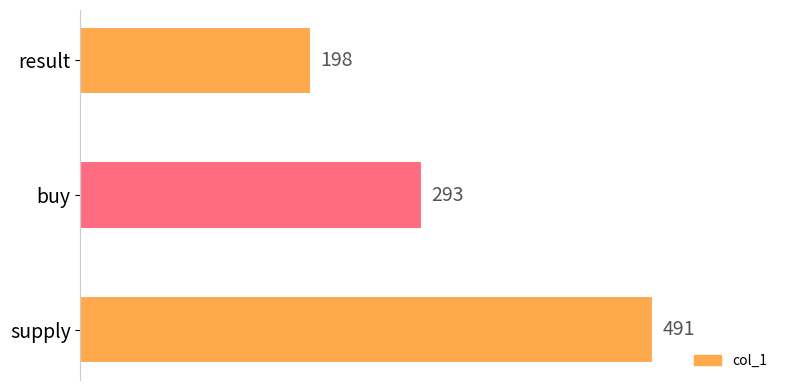

True or false: the data shows 491 at supply.

True